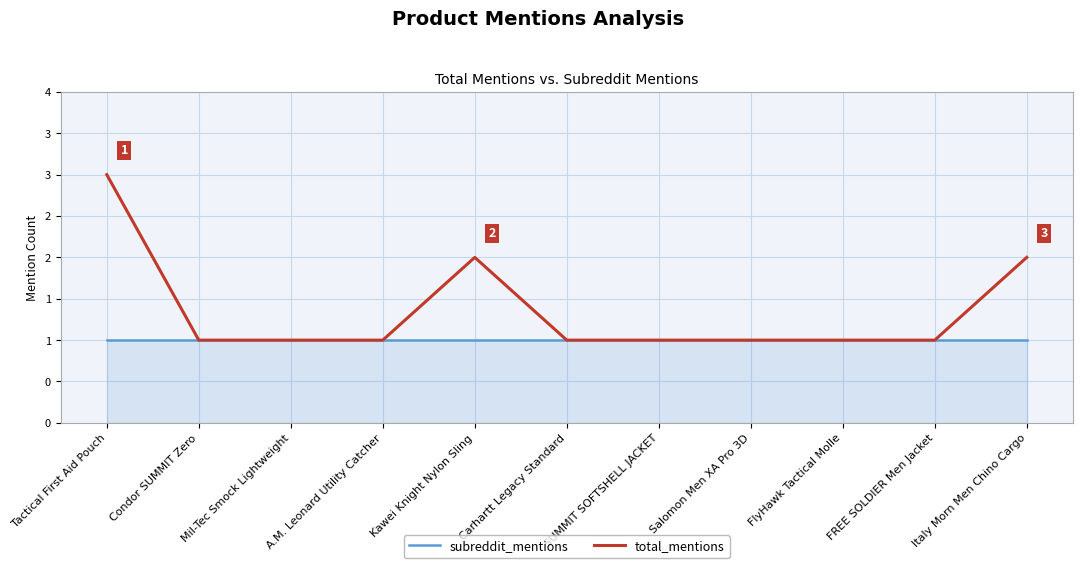

Does the chart display data point markers on the line(s)?

No